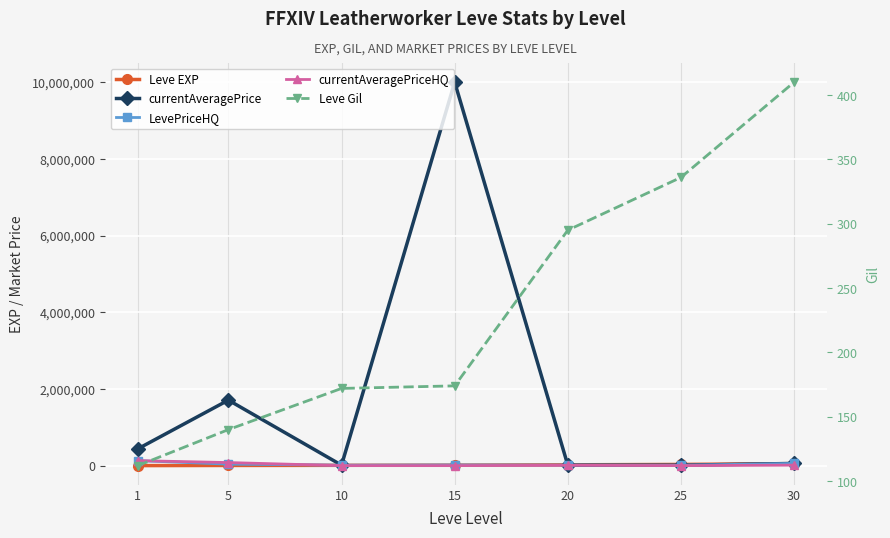

Which category has the lowest value in the Leve Gil series?

1